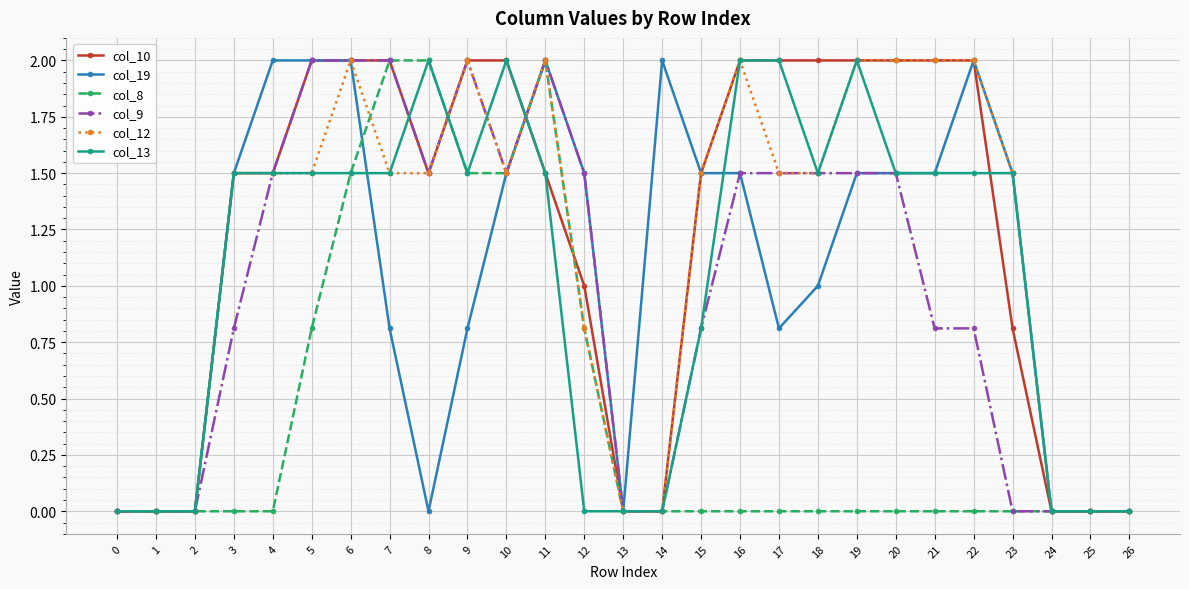

At which label is col_10 closest to 1?

12